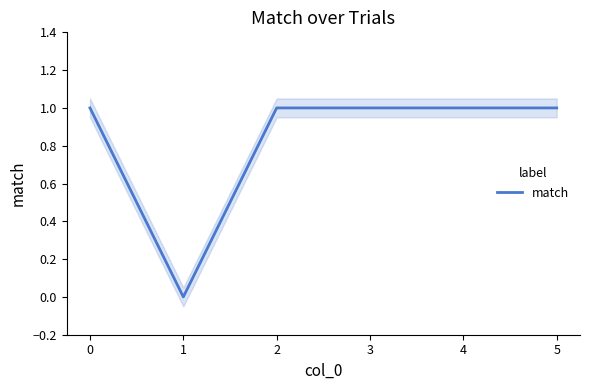

Reading right to left, transcribe all the data shown in this chart.

5=1	4=1	3=1	2=1	1=0	0=1